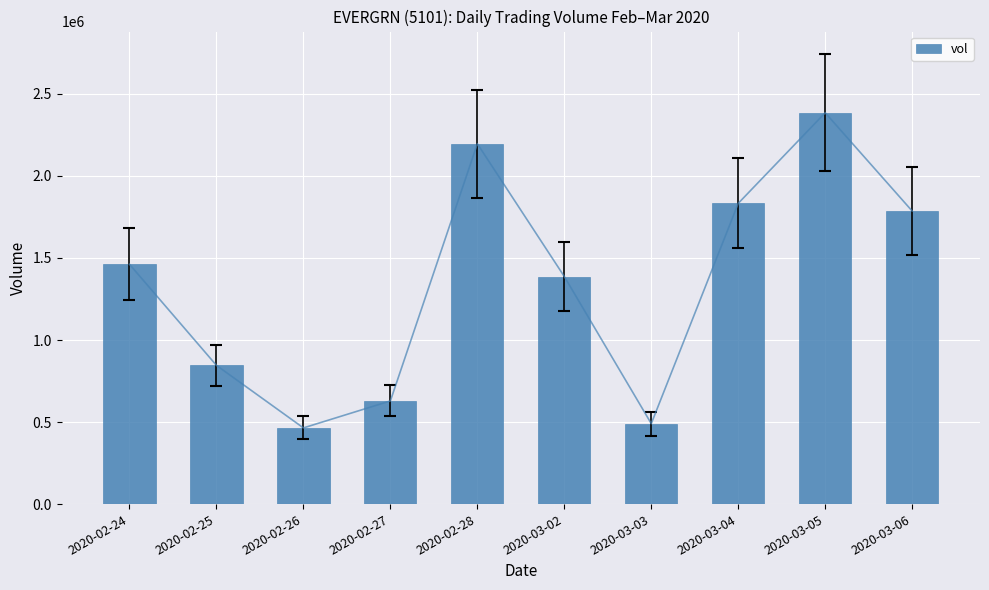

Which category has the highest value across all series?

2020-03-05